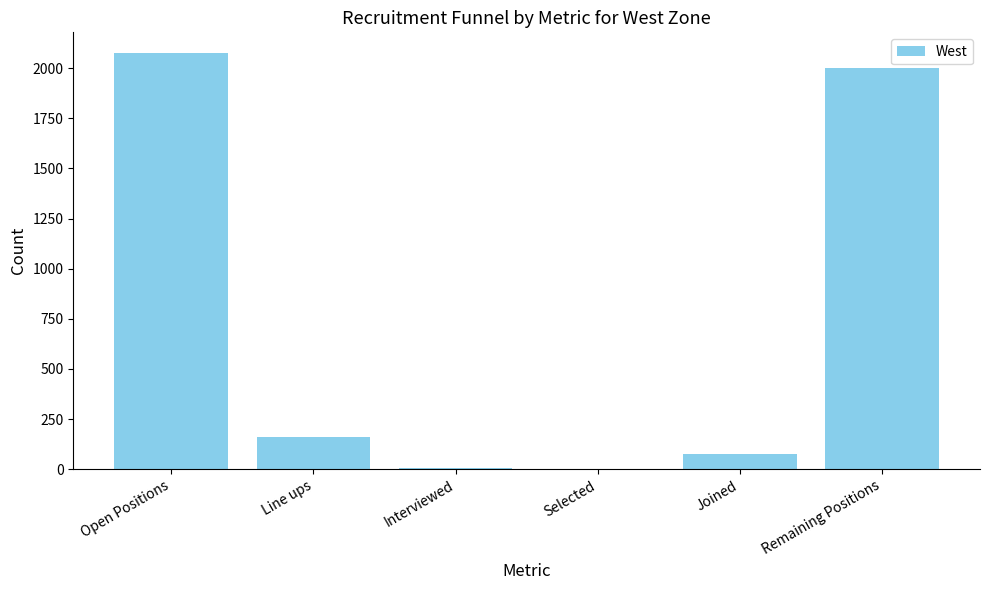

What is the greatest value displayed?

2075